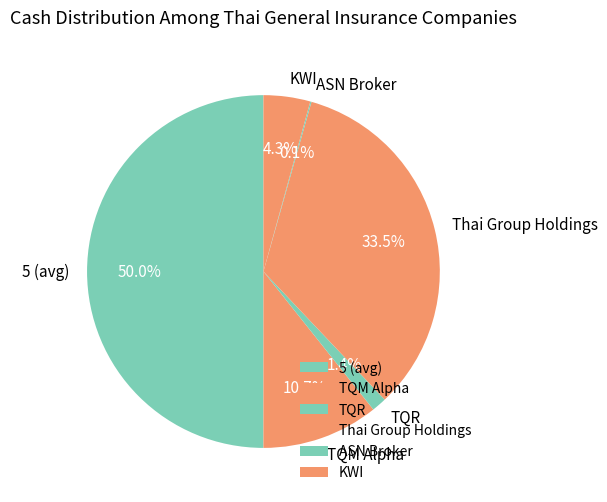

Is Thai Group Holdings the majority of the pie?

No